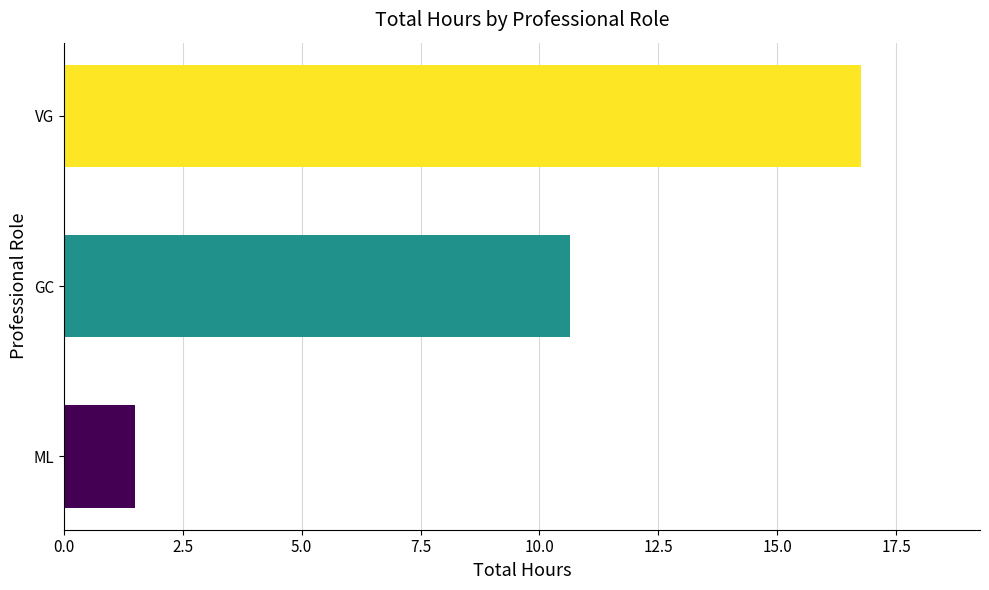

List the labels in order of value, largest first.

VG, GC, ML